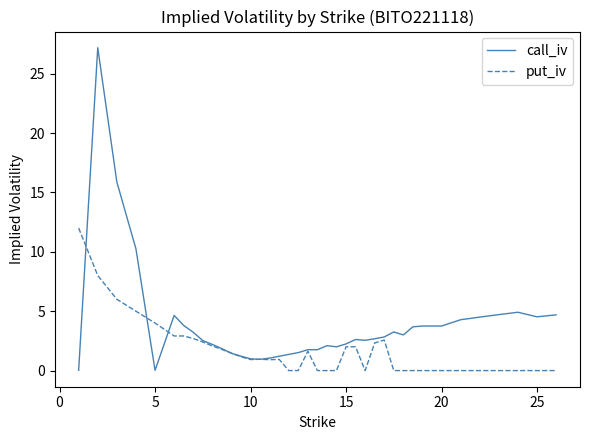

What is the highest value of the call_iv series?

27.2